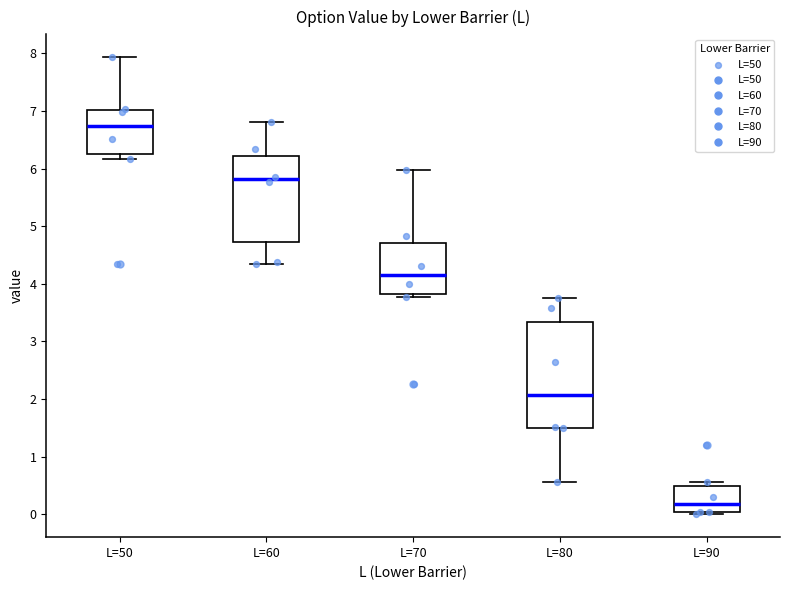

Reading left to right, transcribe this box plot: for each box, give where its median line is, the range the box spans, and where its two whiskers end, as read against the y-axis. The values are not printed on the chart, so give them approximately, as read against the axis.

L=50: median 6.7, box 6.3 to 7.0, whiskers 6.2 to 7.9
L=60: median 5.8, box 4.7 to 6.2, whiskers 4.4 to 6.8
L=70: median 4.2, box 3.8 to 4.7, whiskers 3.8 (just below the box's lower edge) to 6.0
L=80: median 2.1, box 1.5 to 3.3, whiskers 0.6 to 3.8
L=90: median 0.2, box 0.0 to 0.5, whiskers 0.0 (just below the box's lower edge) to 0.6